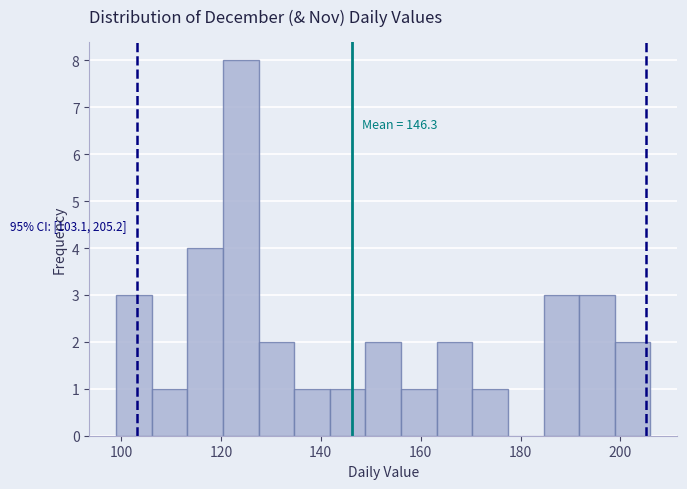

Read against the x-axis, roughly where is the centre of the tallest bar?

124